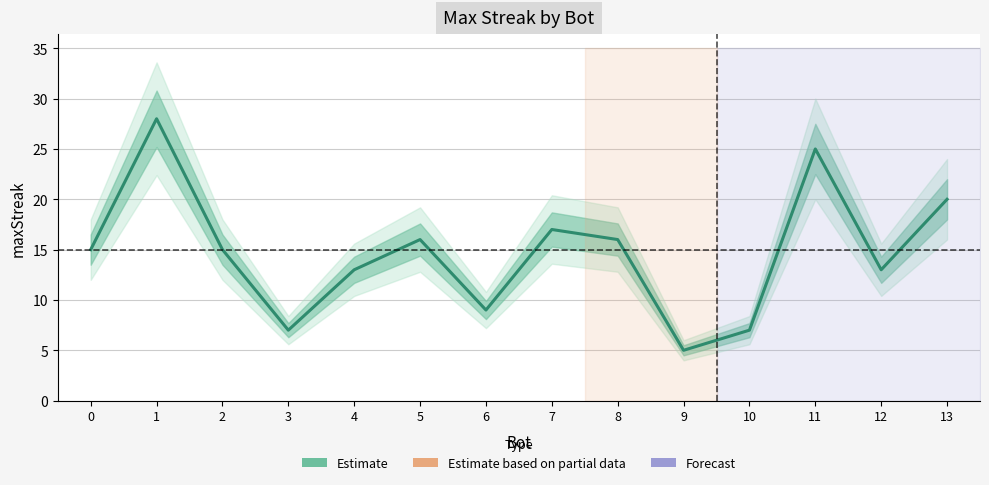

At which label is the value closest to 16?

5